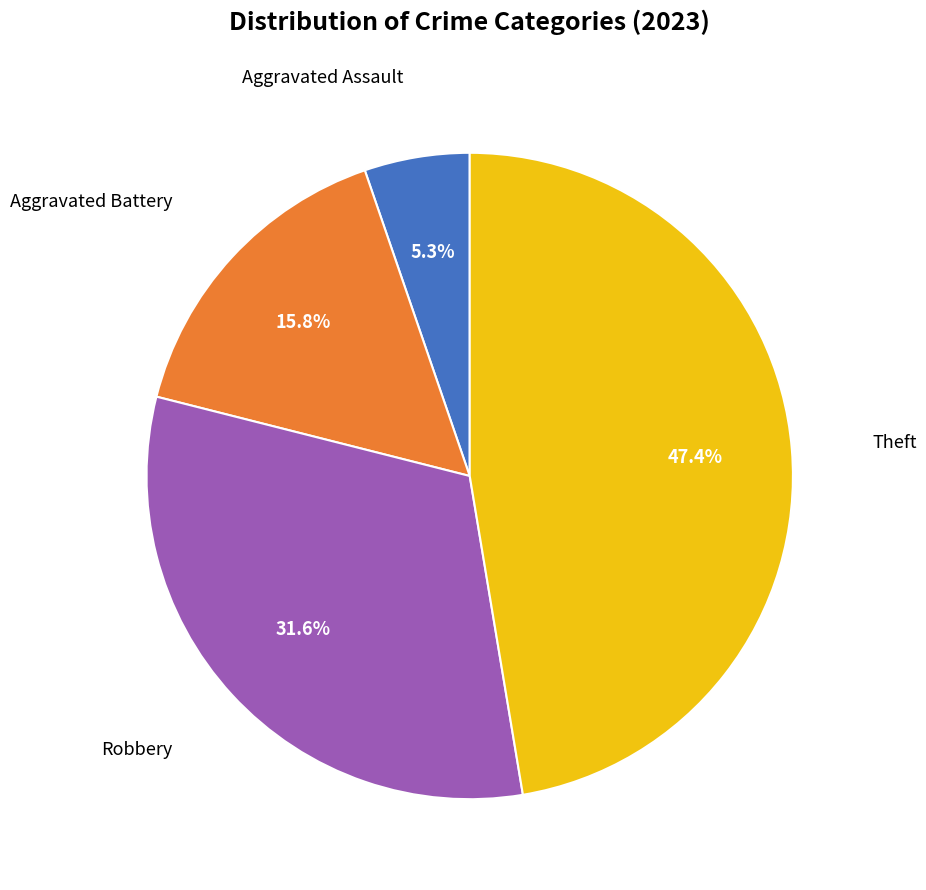

What percentage is the Robbery slice, to the nearest percent?

32%